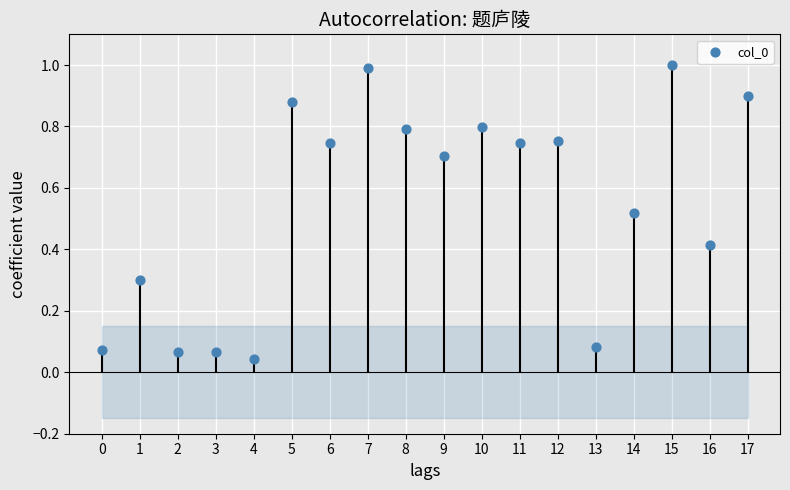

What is the range of Y values (max minus min)?

1.0